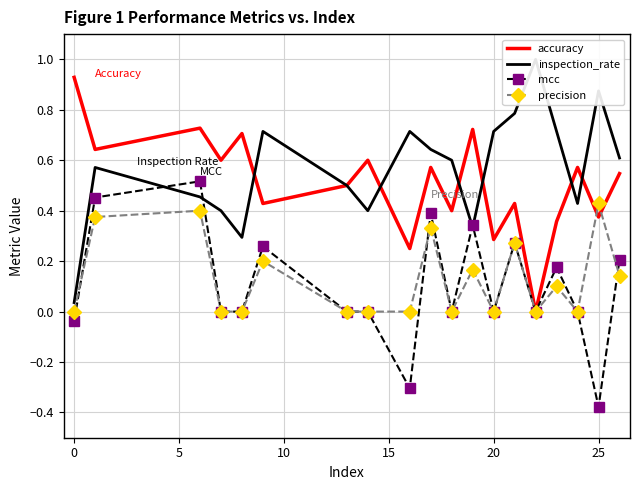

True or false: mcc has more than 1 points higher than both neighbors.

True